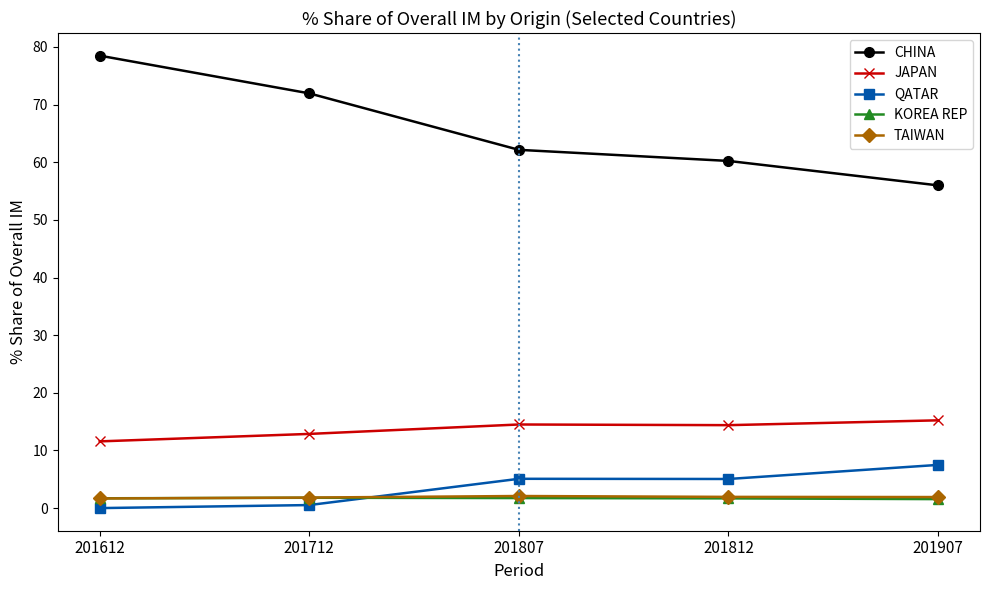

What is the value of the KOREA REP point at the 5th from the left?

1.6